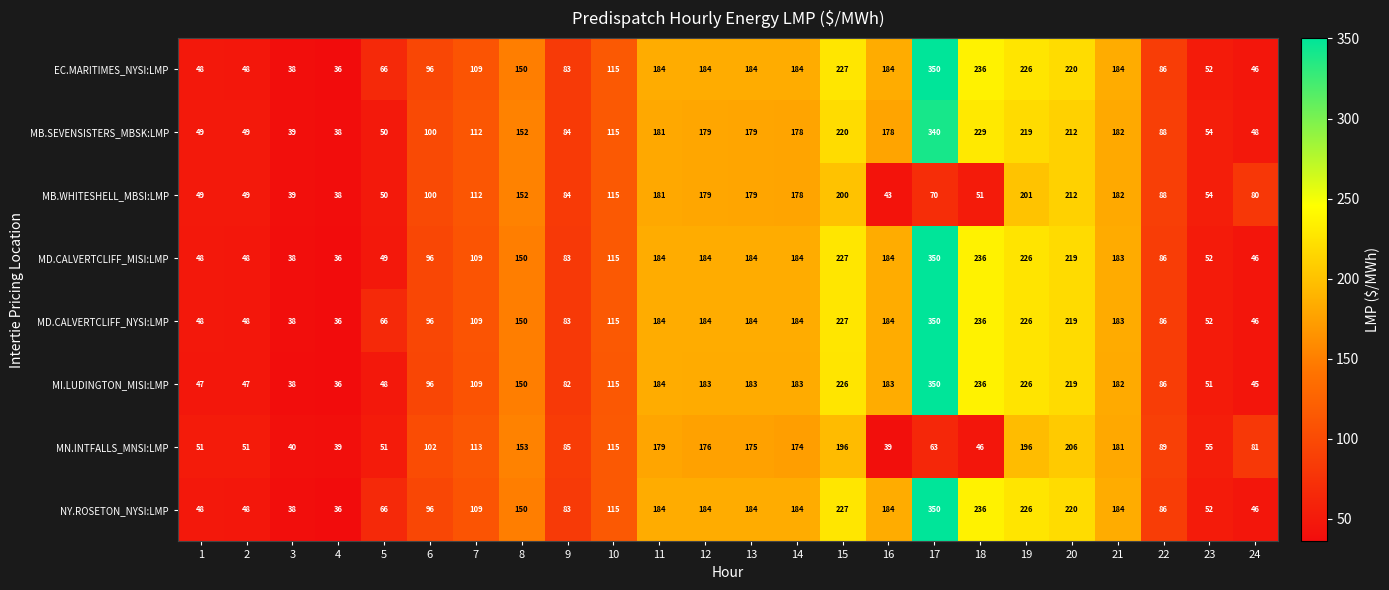

Is it true that MD.CALVERTCLIFF_MISI:LMP equals 329 at 20?

False